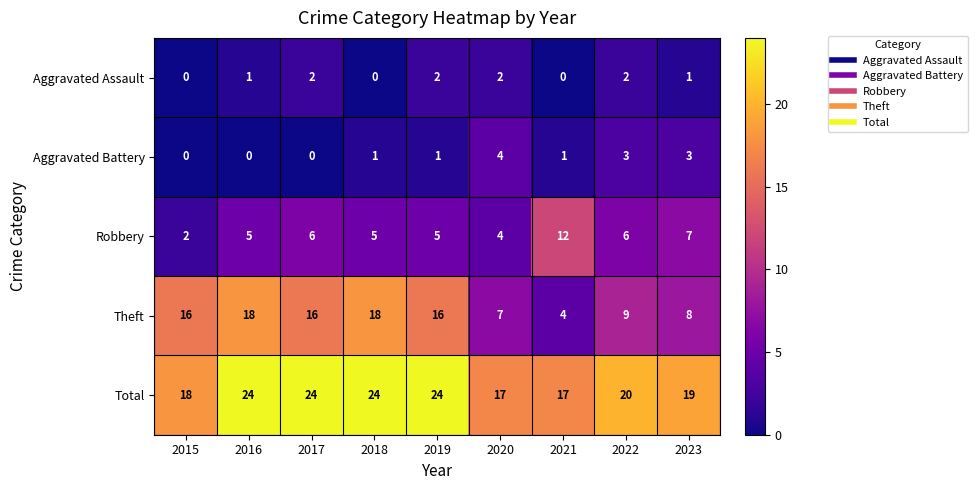

How many Aggravated Battery values are between 0 and 3?

8